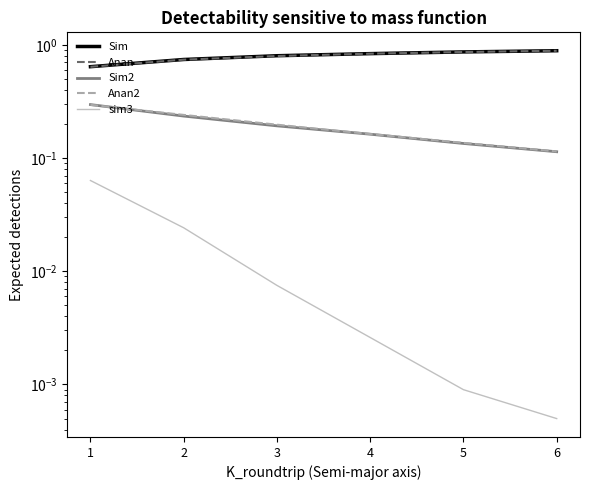

True or false: sim3 and Anan2 cross at least once.

False